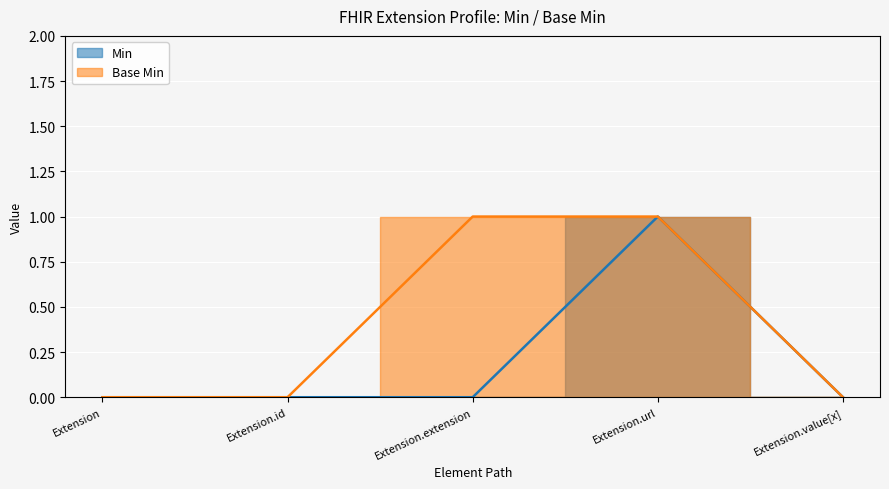

The Base Min series shows 0 at Extension. True or false?

False